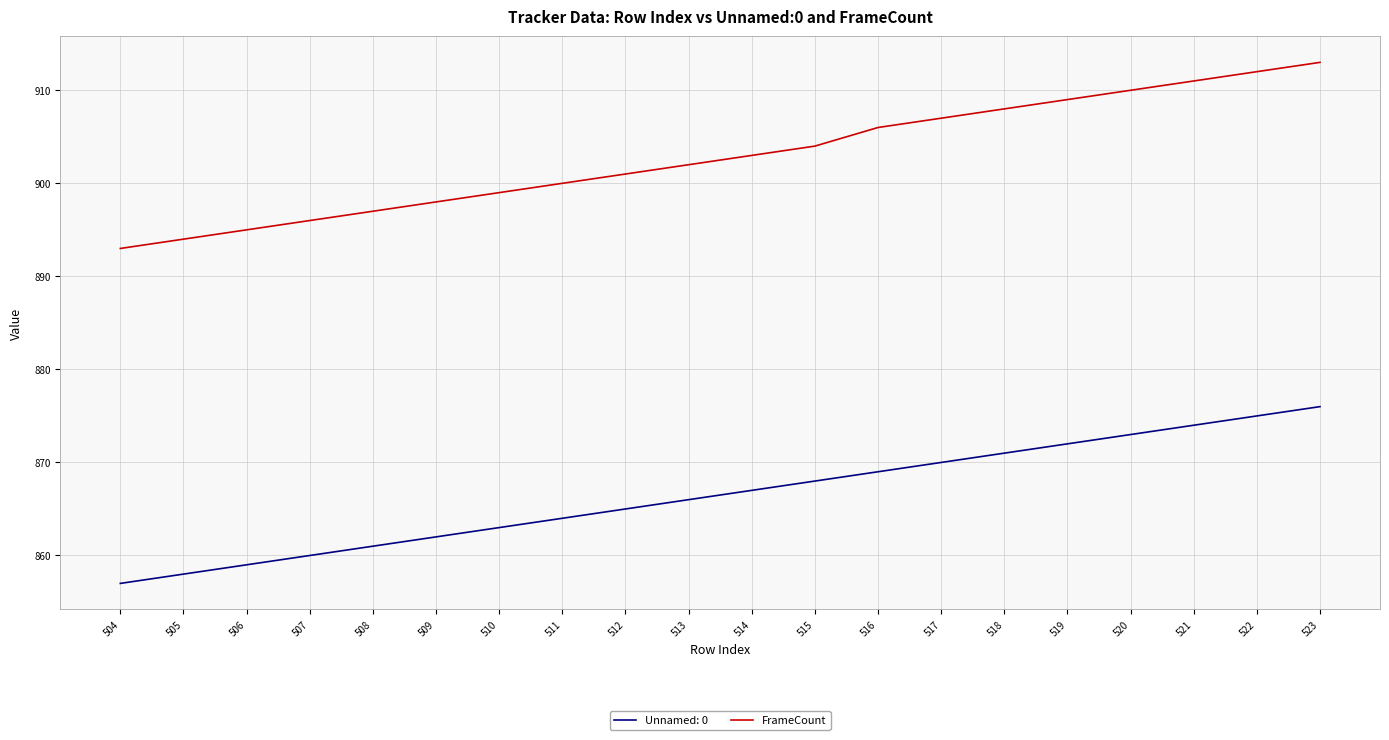

Is it true that FrameCount equals 909 at 519?

True